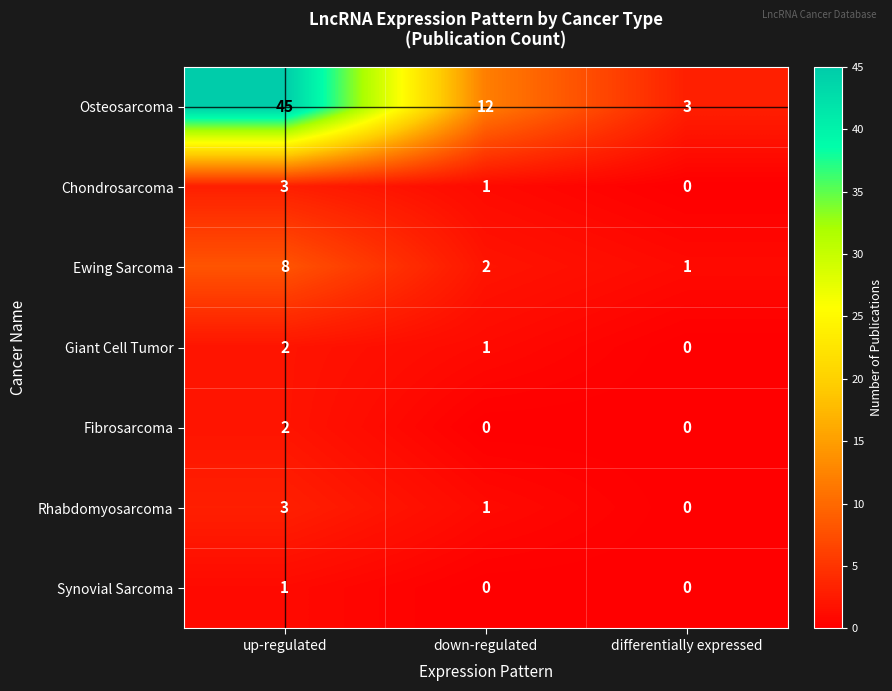

How many positive values does the Synovial Sarcoma series have?

1